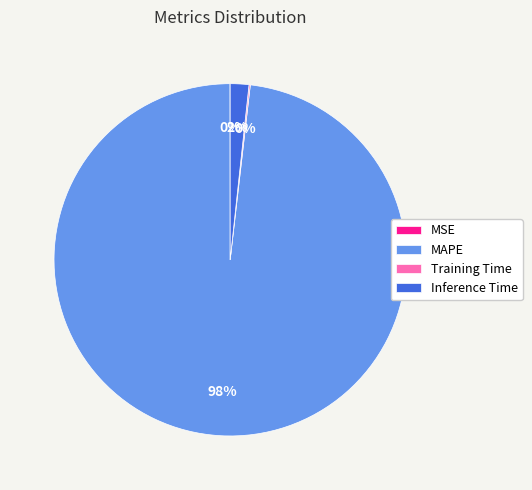

Which slice is the largest?

MAPE